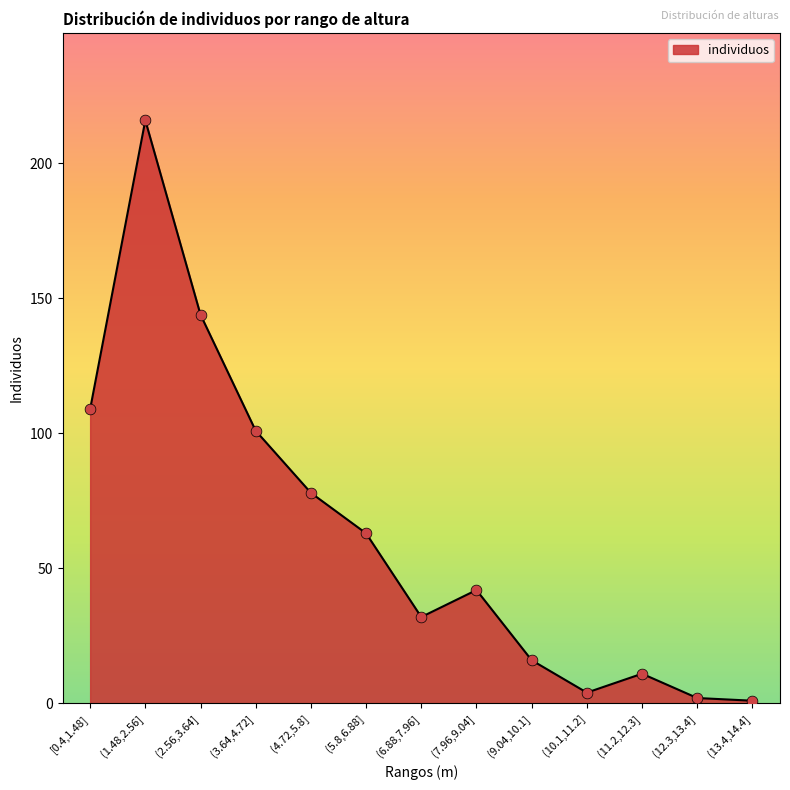

Approximately how many times larger is the value at (1.48,2.56] compared to [0.4,1.48]?

2.0